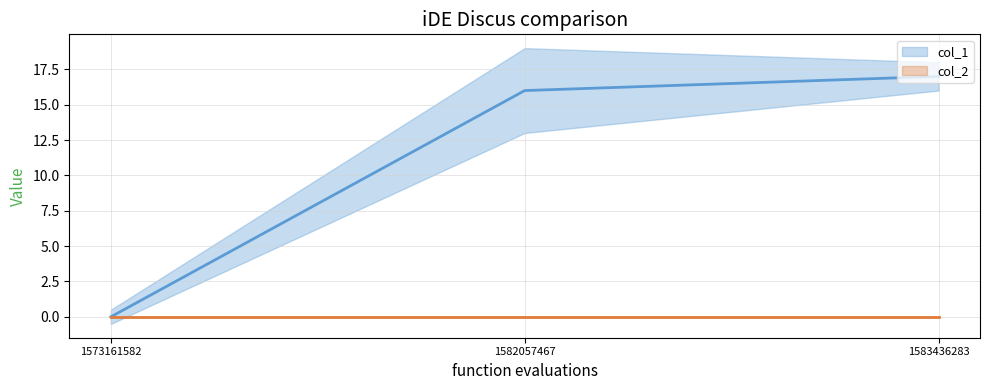

At which label is the value closest to 8?

1573161582